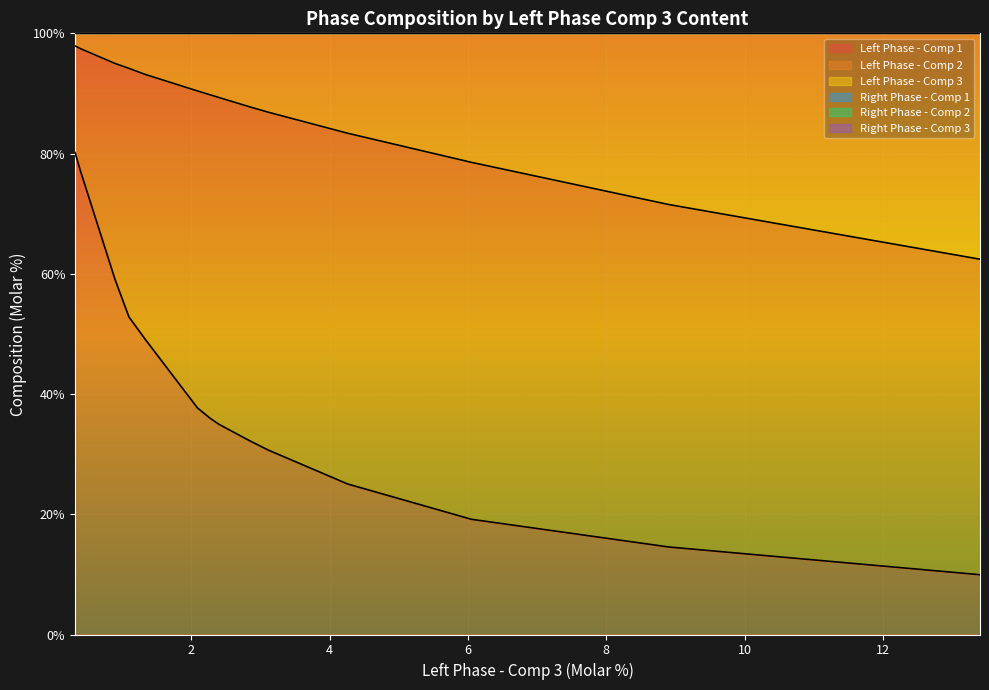

What is the highest value of the Left Phase - Comp 1 series?

80.2